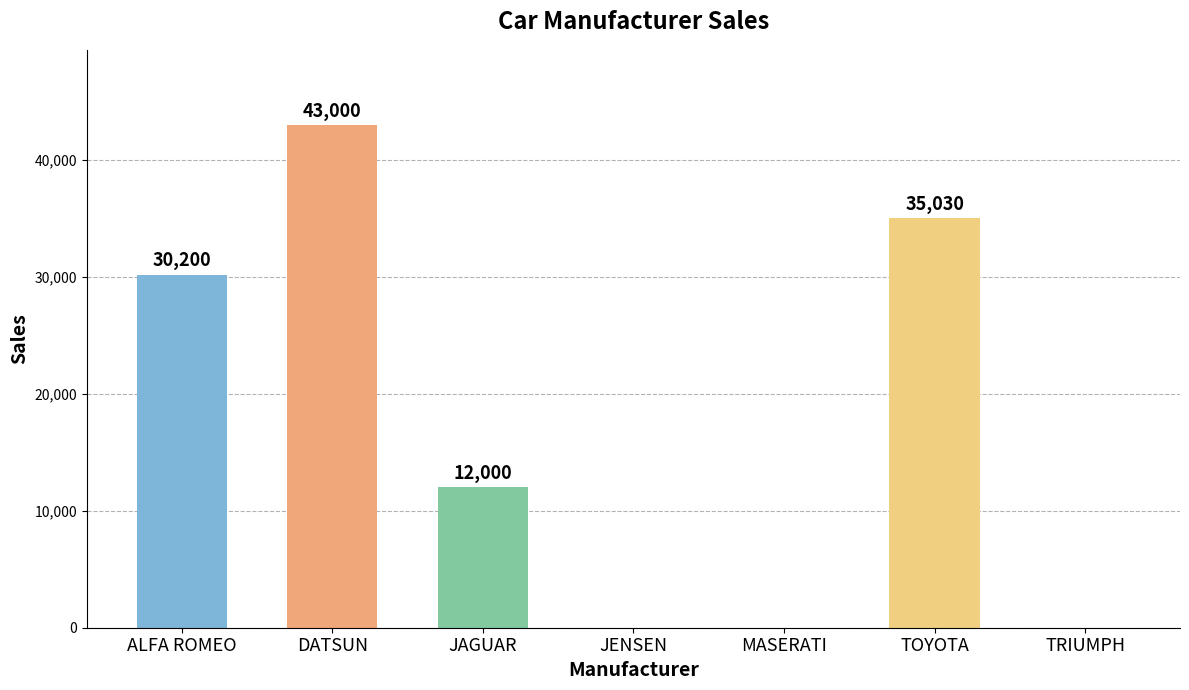

Which has a higher value, MASERATI or TRIUMPH?

MASERATI